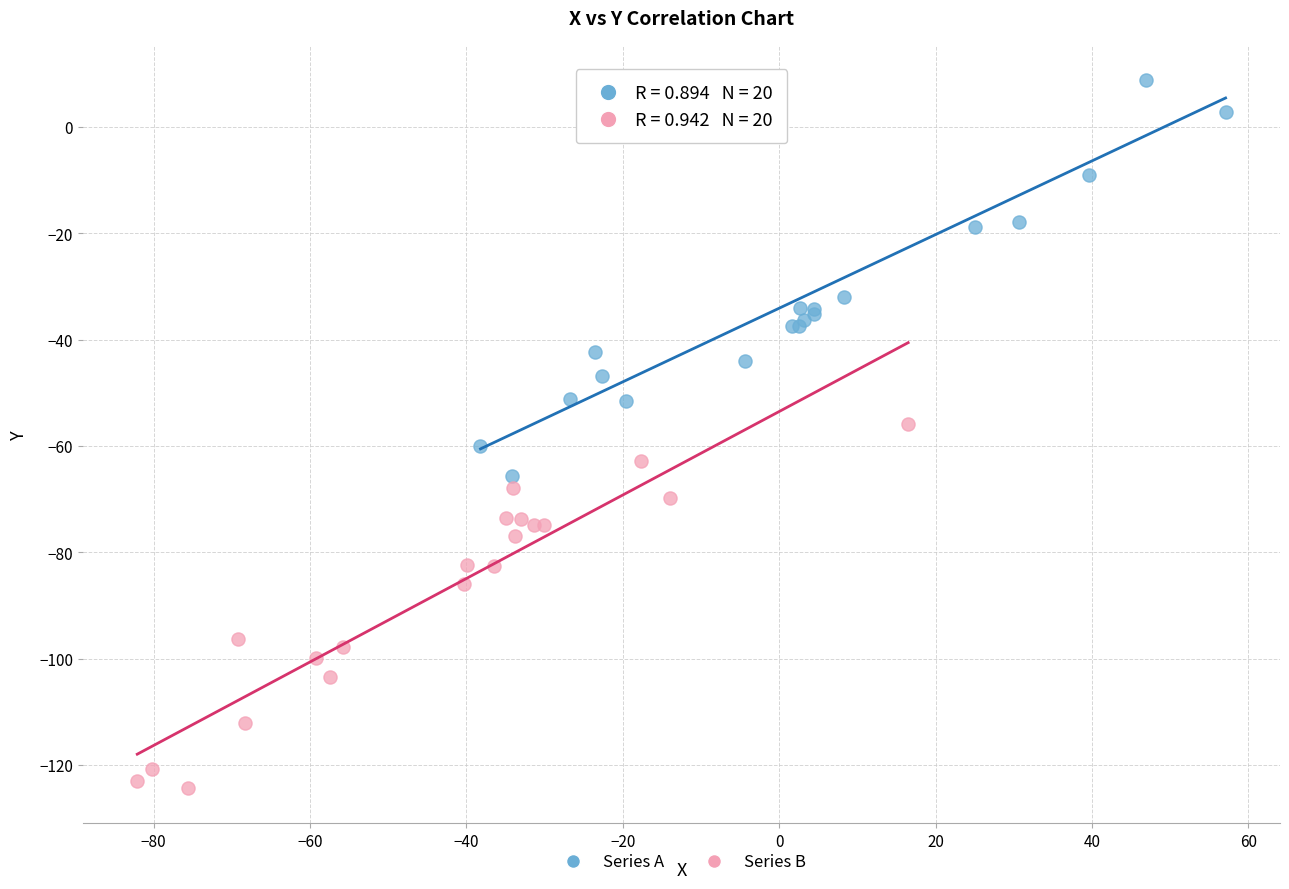

Which series contains the lowest Y value?

Series B